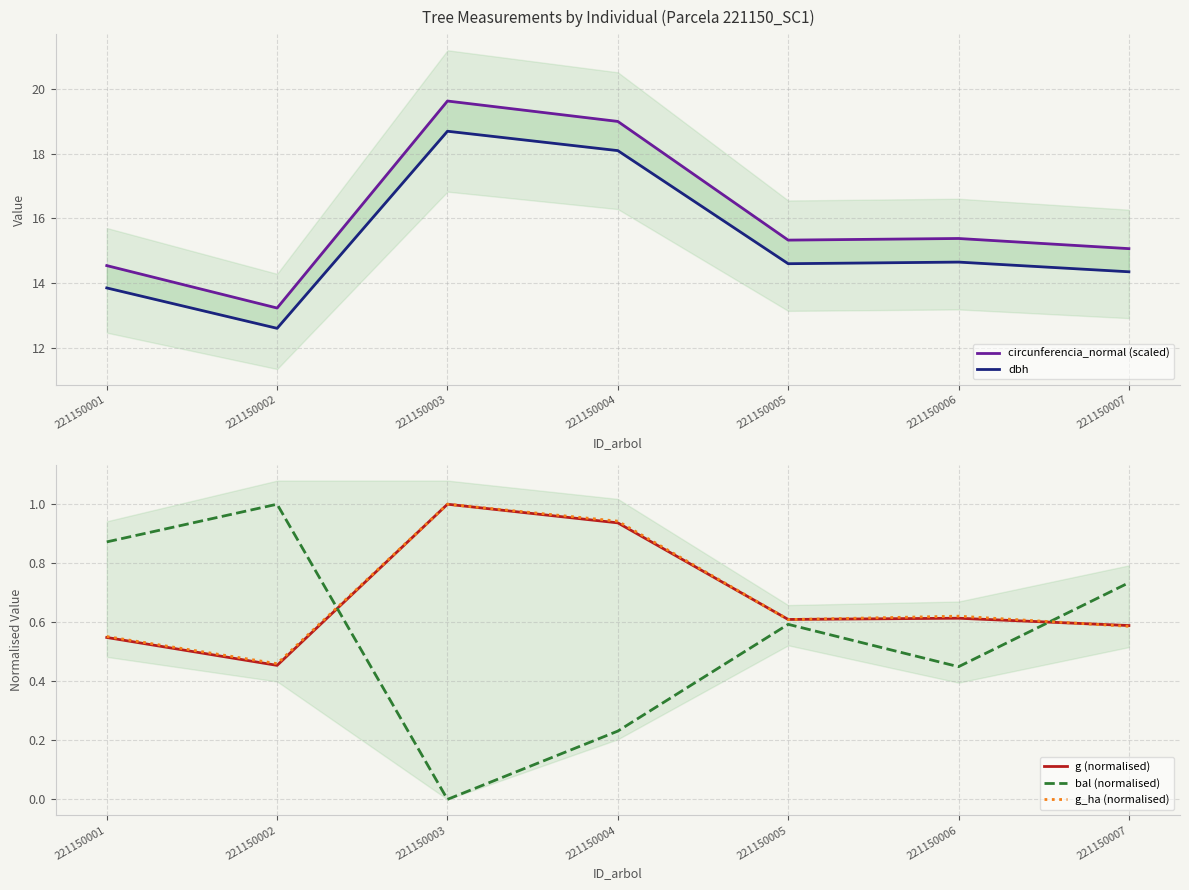

True or false: dbh and g (normalised) intersect in this chart.

False